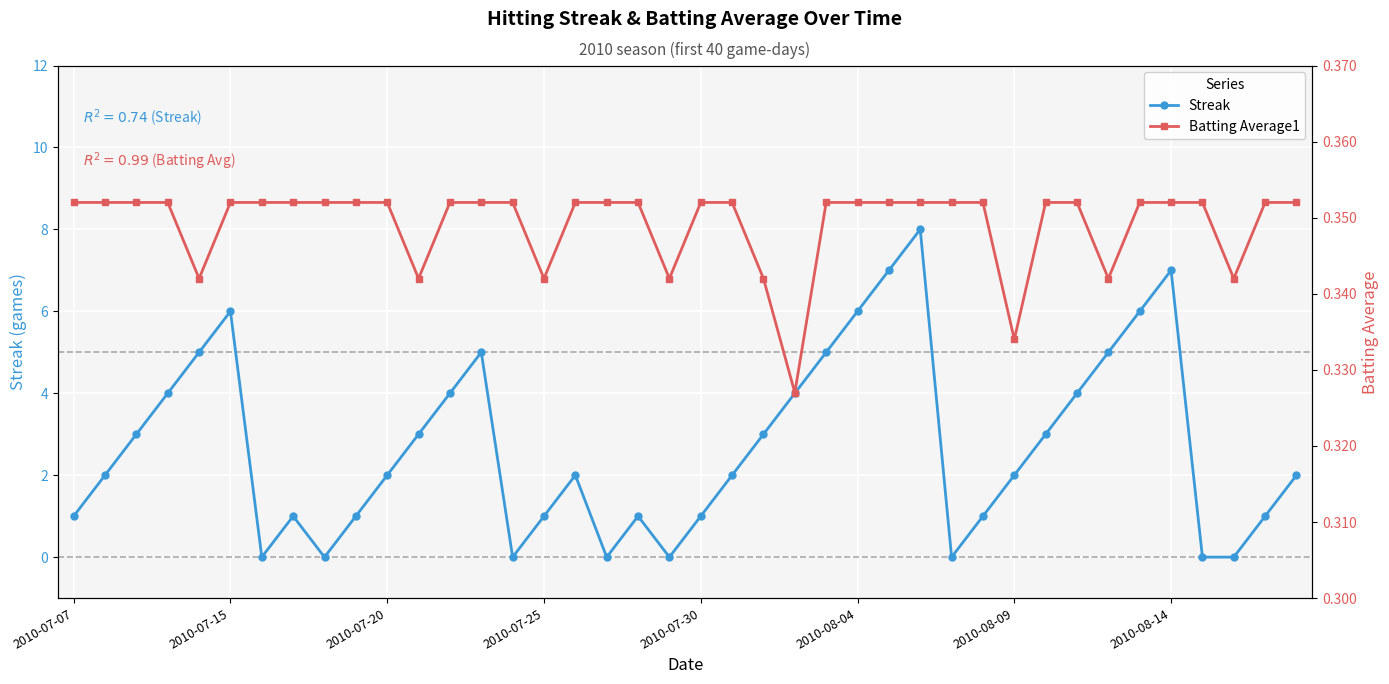

Reading right to left, transcribe all the data shown in this chart.

Streak: 2.0	1.0	0.0	0.0	7.0	6.0	5.0	4.0	3.0	2.0	1.0	0.0	8.0	7.0	6.0	5.0	4.0	3.0	2.0	1.0	0.0	1.0	0.0	2.0	1.0	0.0	5.0	4.0	3.0	2.0	1.0	0.0	1.0	0.0	6.0	5.0	4.0	3.0	2.0	1.0
Batting Average1: 0.4	0.4	0.3	0.4	0.4	0.4	0.3	0.4	0.4	0.3	0.4	0.4	0.4	0.4	0.4	0.4	0.3	0.3	0.4	0.4	0.3	0.4	0.4	0.4	0.3	0.4	0.4	0.4	0.3	0.4	0.4	0.4	0.4	0.4	0.4	0.3	0.4	0.4	0.4	0.4